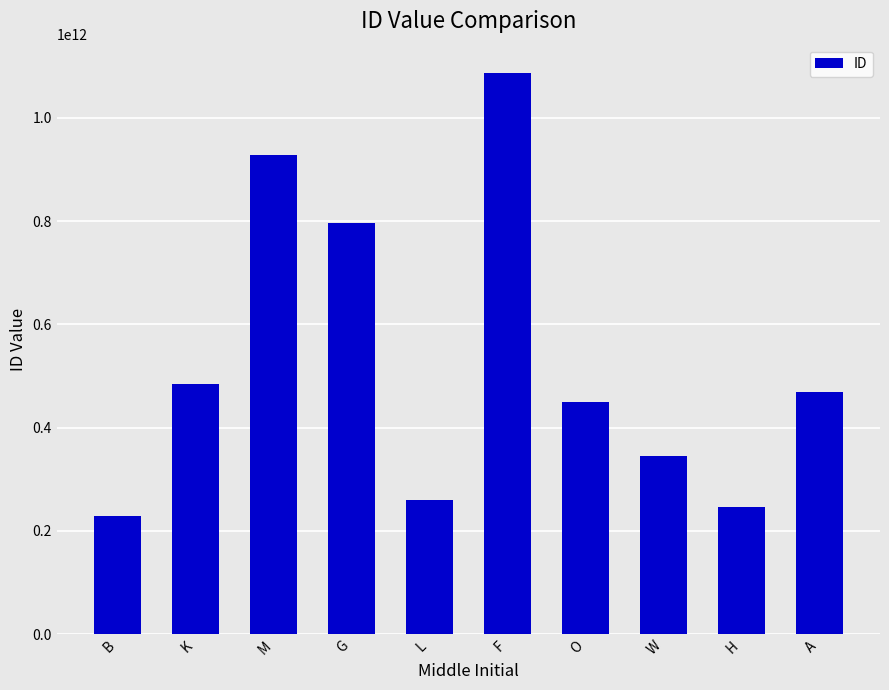

At which category does the chart reach its minimum across all series?

B